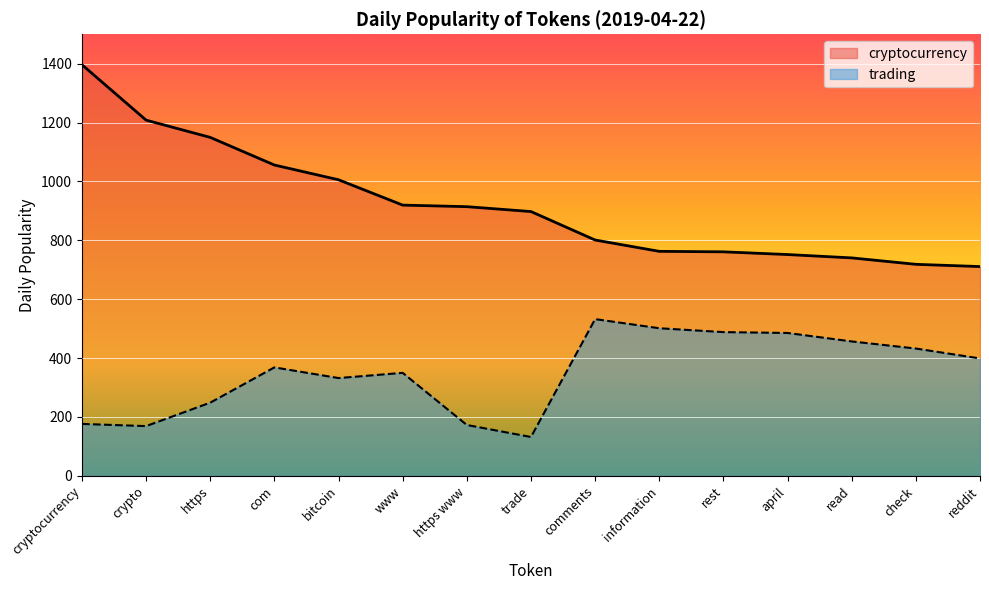

Which category has the highest value in the trading series?

comments